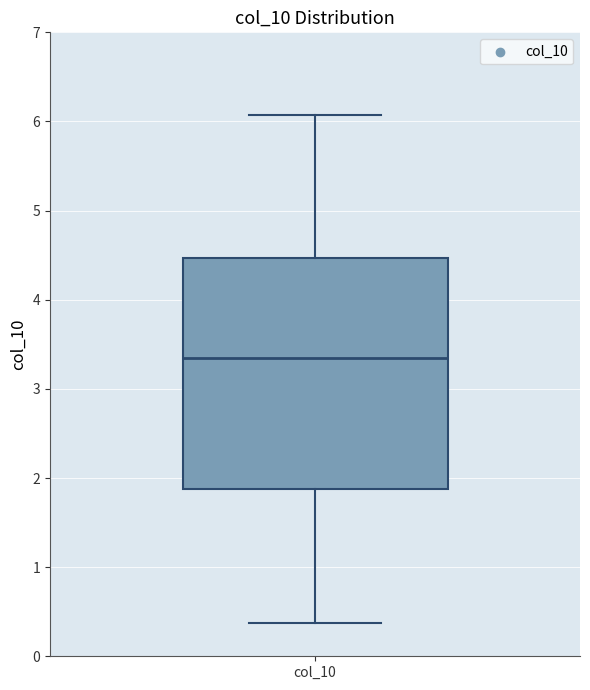

Where does the upper whisker of the box for col_10 end on the y-axis? The values are not printed on the chart, so give them approximately, as read against the axis.

6.1